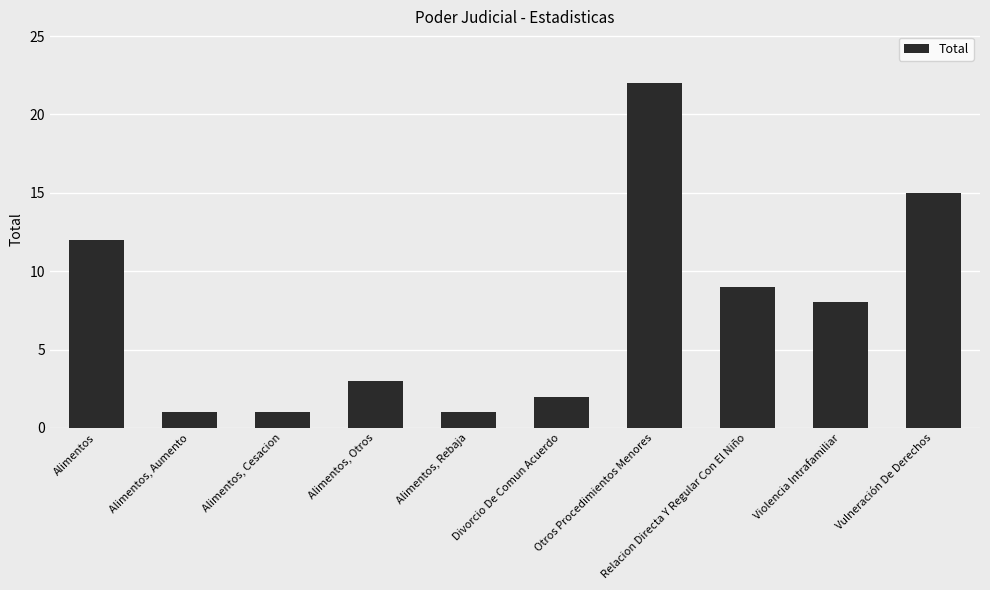

What is the maximum value shown in the chart?

22